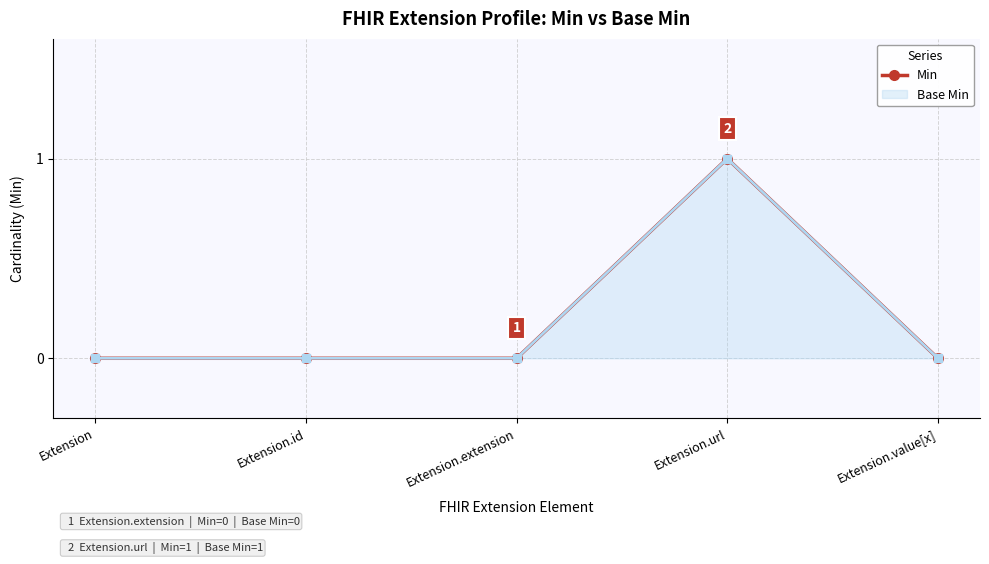

What is the label of the 3rd point from the left?

Extension.extension